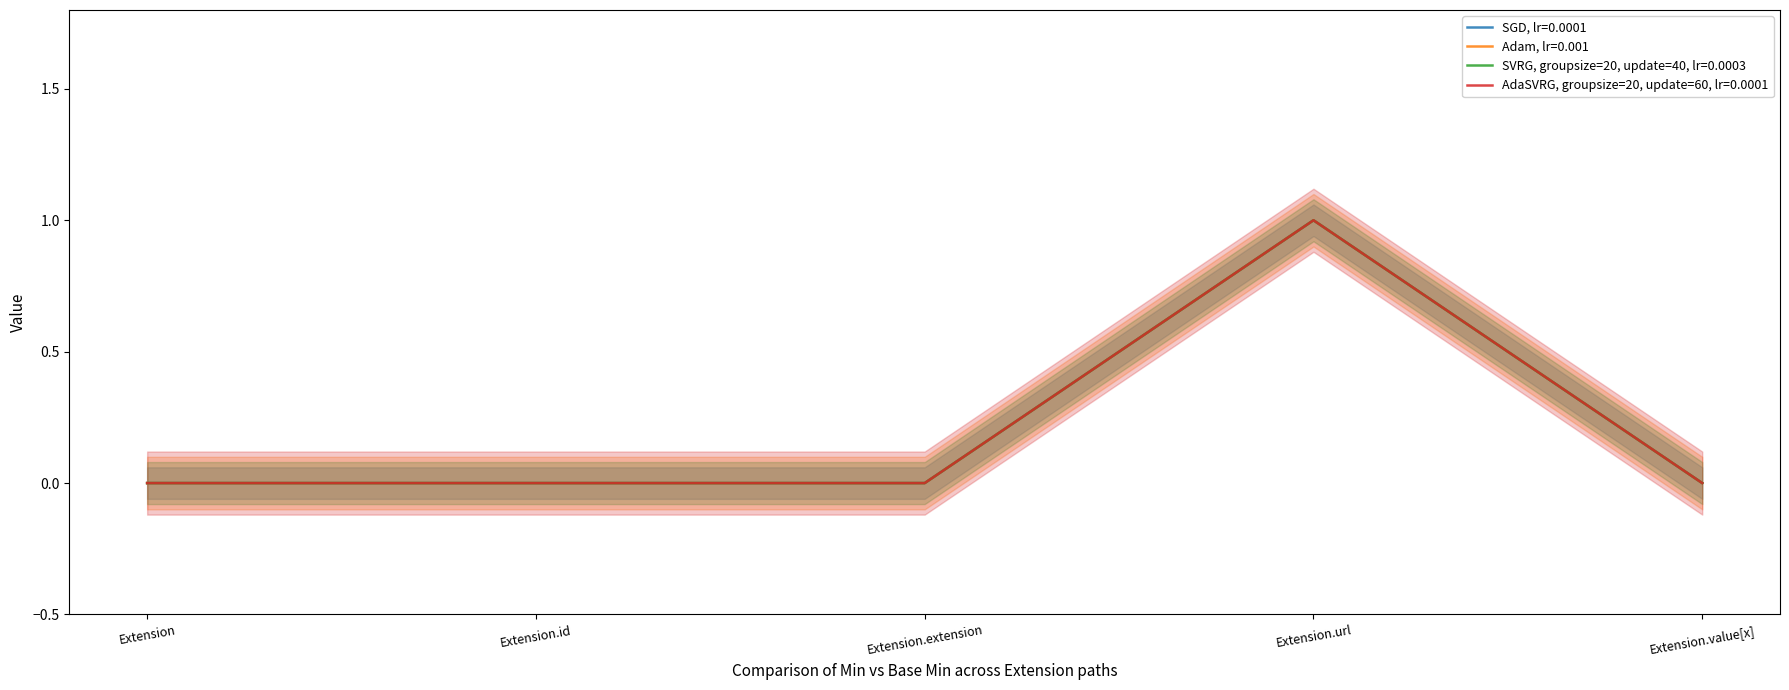

How many lines are shown in the chart?

4